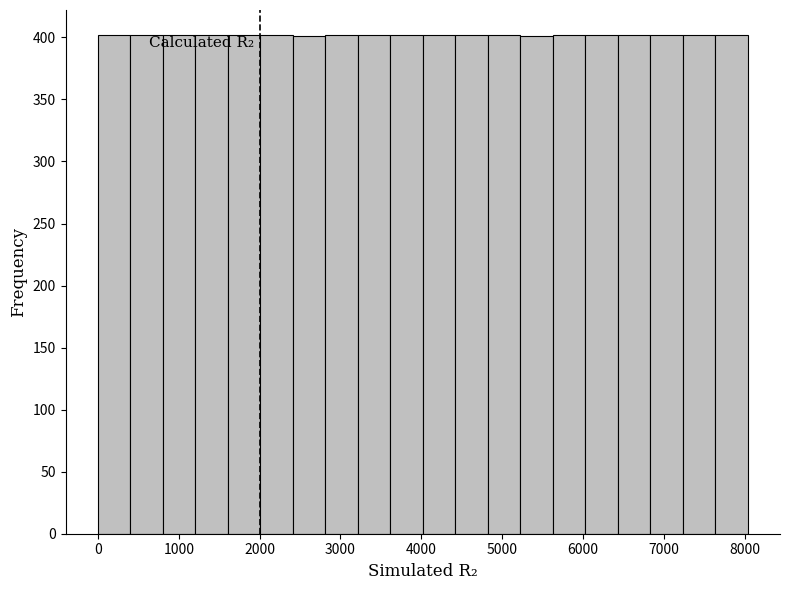

Reading left to right, transcribe this chart: for each bar, give the range it covers on the x-axis and its height. Neither the bar edges nor the heights are printed on the chart, so give them approximately, as read against the axes.

0 to 400: 400
400 to 800: 400
800 to 1200: 400
1200 to 1600: 400
1600 to 2000: 400
2000 to 2400: 400
2400 to 2800: 400
2800 to 3200: 400
3200 to 3600: 400
3600 to 4000: 400
4000 to 4400: 400
4400 to 4800: 400
4800 to 5200: 400
5200 to 5600: 400
5600 to 6000: 400
6000 to 6400: 400
6400 to 6800: 400
6800 to 7200: 400
7200 to 7600: 400
7600 to 8000: 400